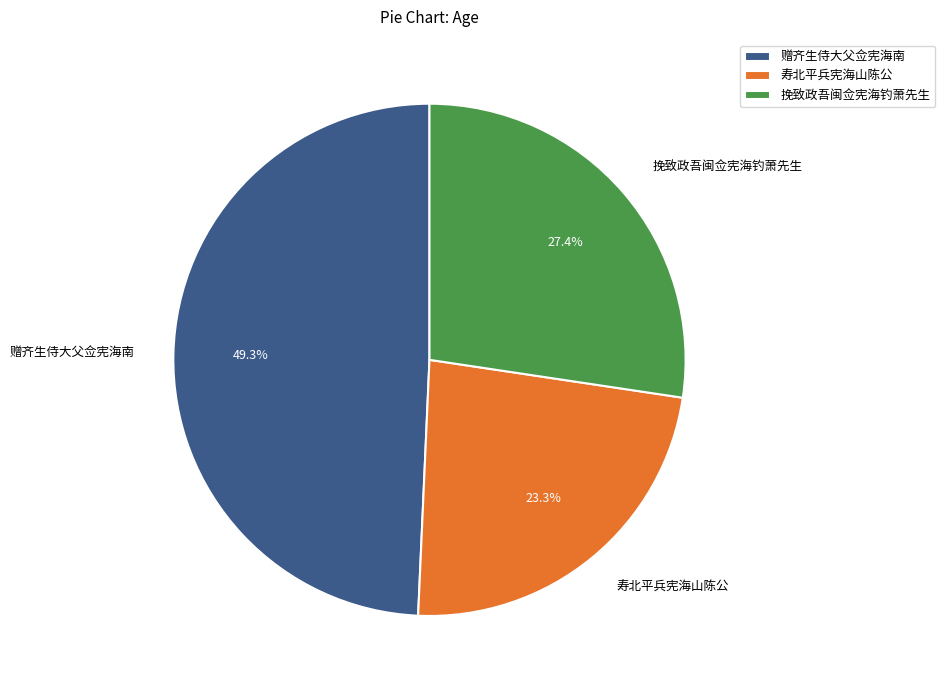

To the nearest percent, what is the average slice percentage?

33%